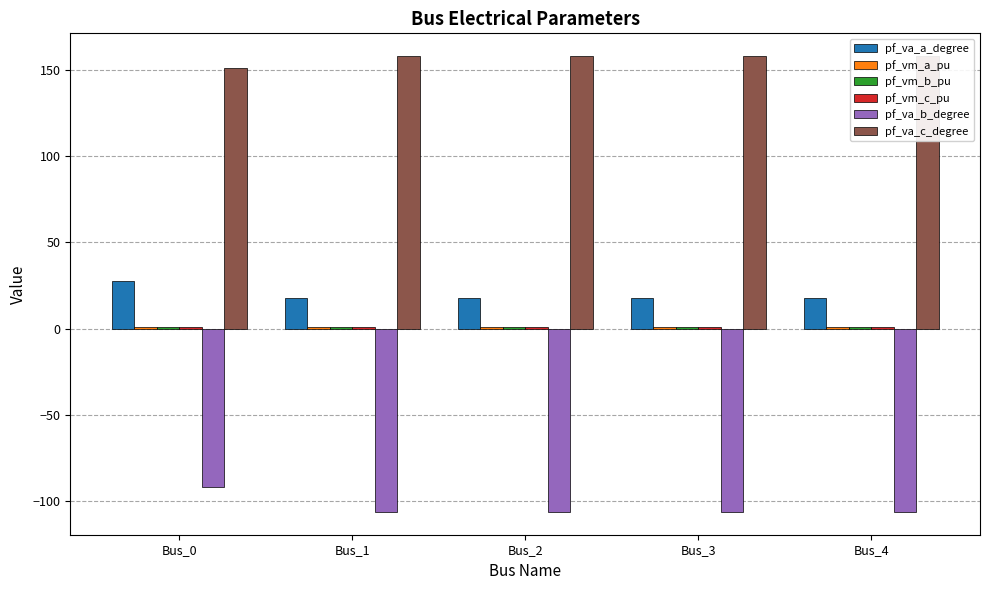

Reading right to left, transcribe all the data shown in this chart.

pf_va_a_degree: 17.9	17.9	17.9	17.9	27.7
pf_vm_a_pu: 1.1	1.1	1.1	1.1	1.1
pf_vm_b_pu: 0.7	0.7	0.7	0.7	1.0
pf_vm_c_pu: 0.9	0.9	0.9	0.9	1.1
pf_va_b_degree: -106.5	-106.5	-106.5	-106.5	-91.9
pf_va_c_degree: 158.2	158.2	158.2	158.2	151.4